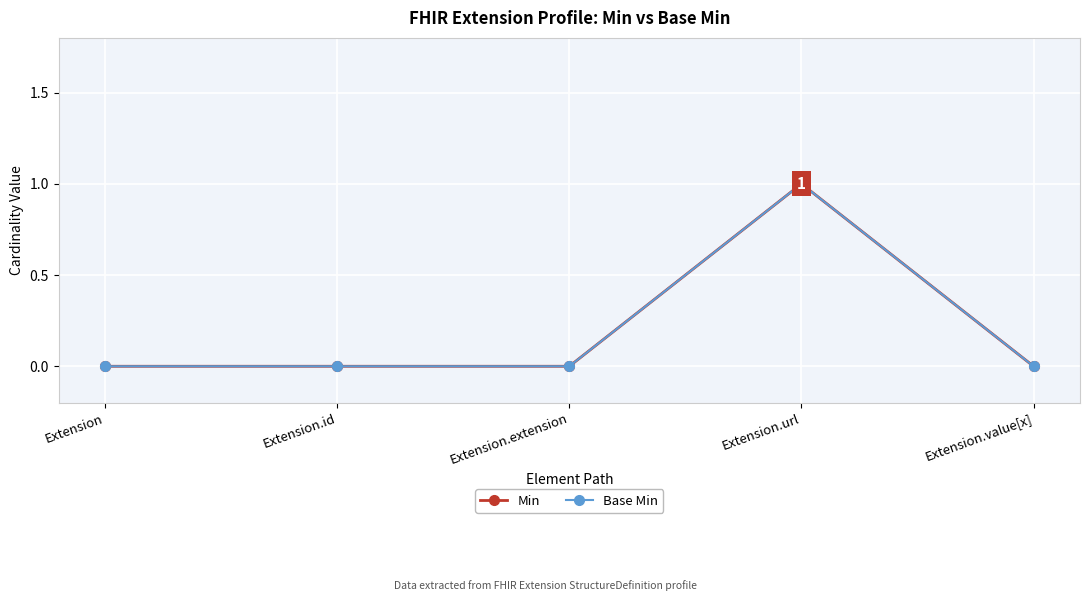

Is it true that Min equals 1 at Extension.url?

True